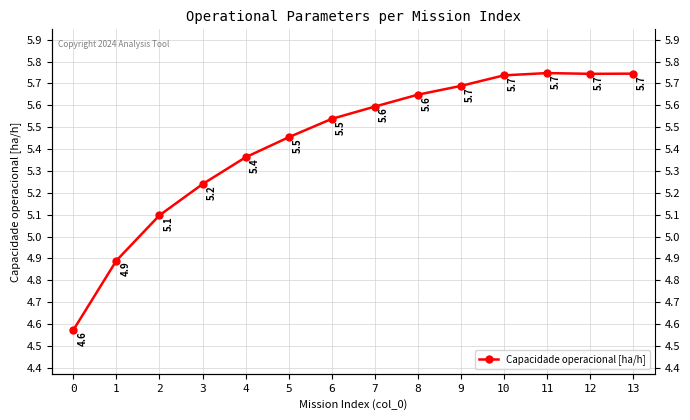

True or false: the data shows 5.7 at 10.

True